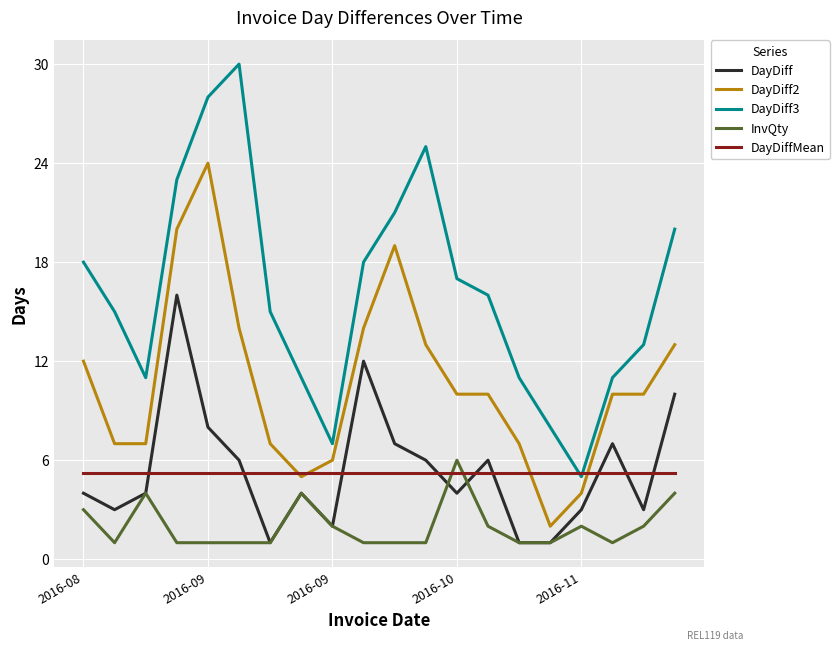

True or false: DayDiff2 and InvQty intersect in this chart.

False